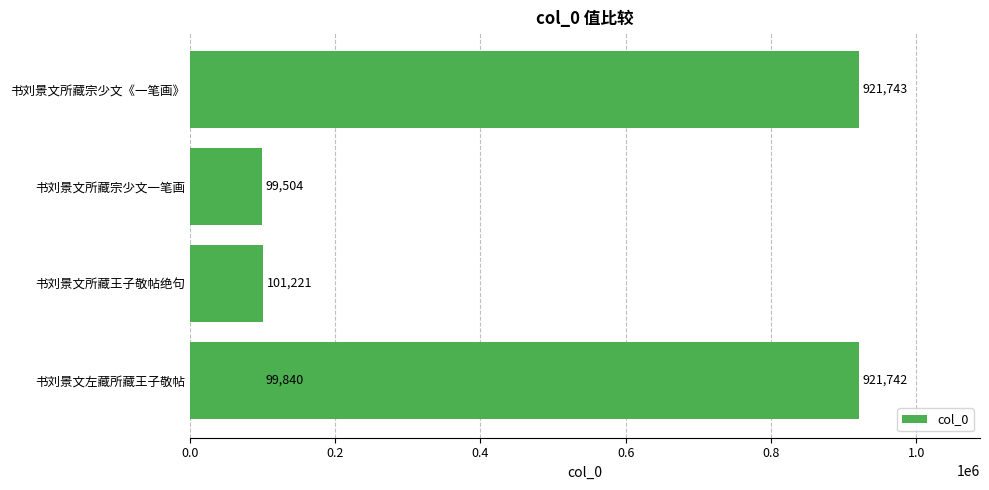

How many data points are less than 101221?

2